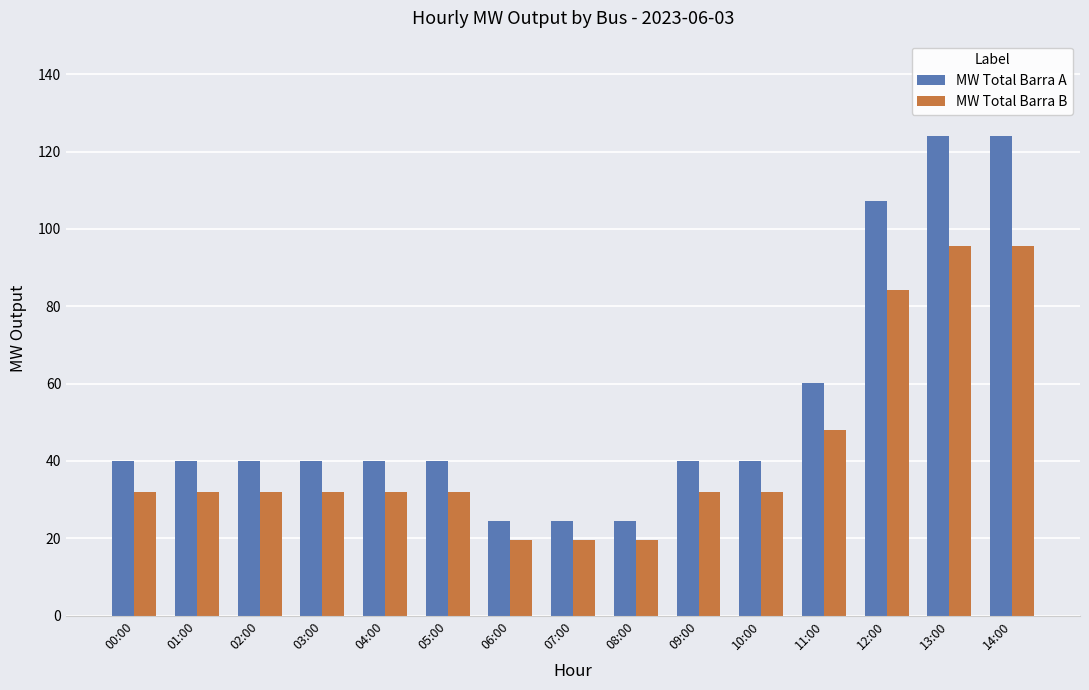

How many data points in MW Total Barra A are above 39?

12